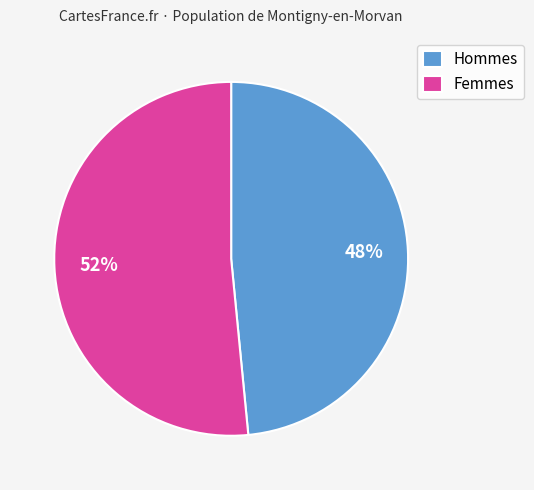

To the nearest percent, what percentage of the pie is Femmes?

52%